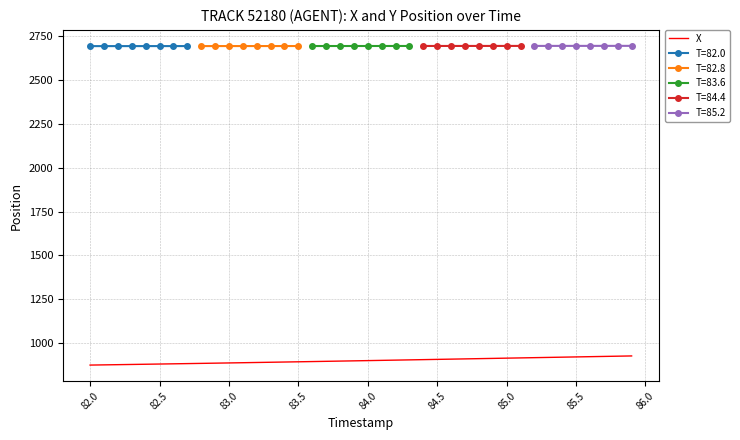

The X series shows 907.7 at 84.5. True or false?

True